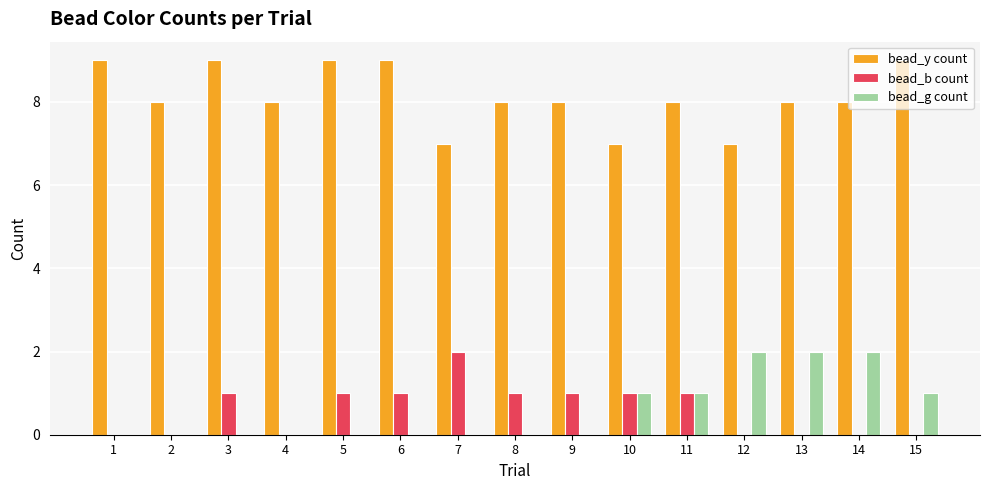

How many categories are shown in the chart?

15